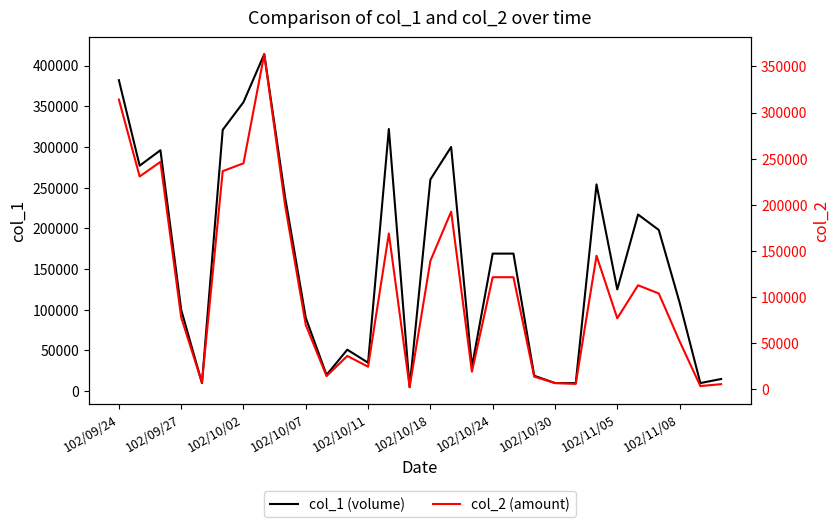

Which series has the widest spread of values?

col_1 (volume)